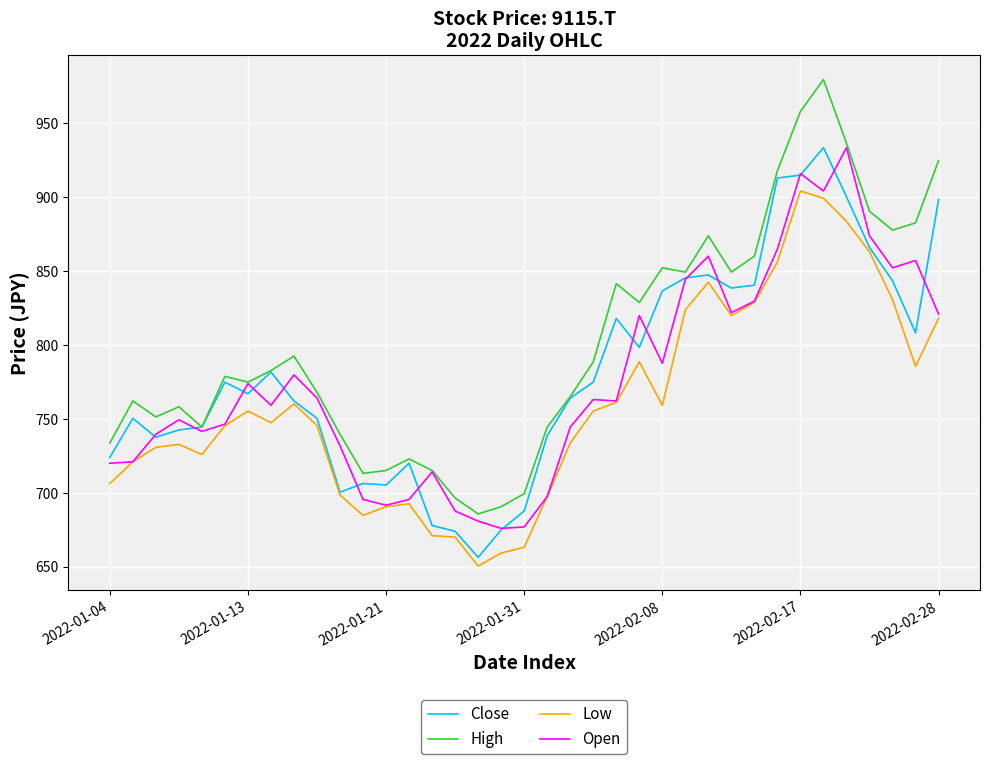

What is the maximum value shown in the chart?

979.7